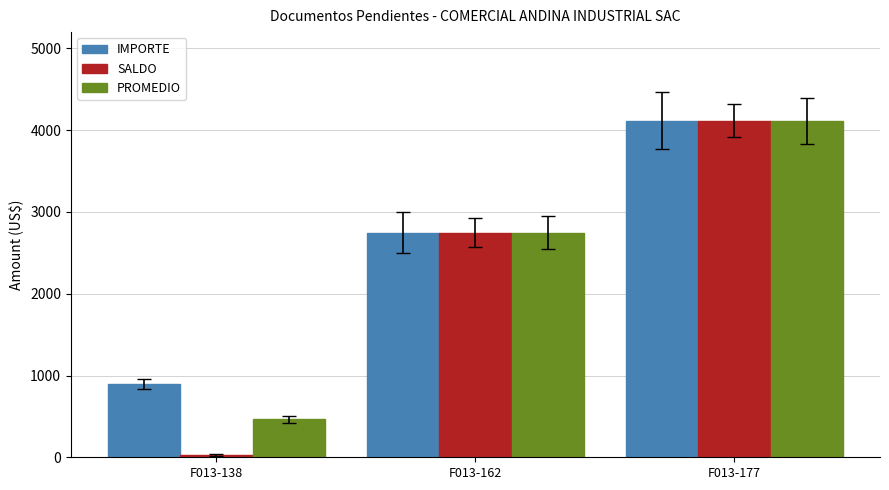

List the labels in order of SALDO value, largest first.

F013-177, F013-162, F013-138